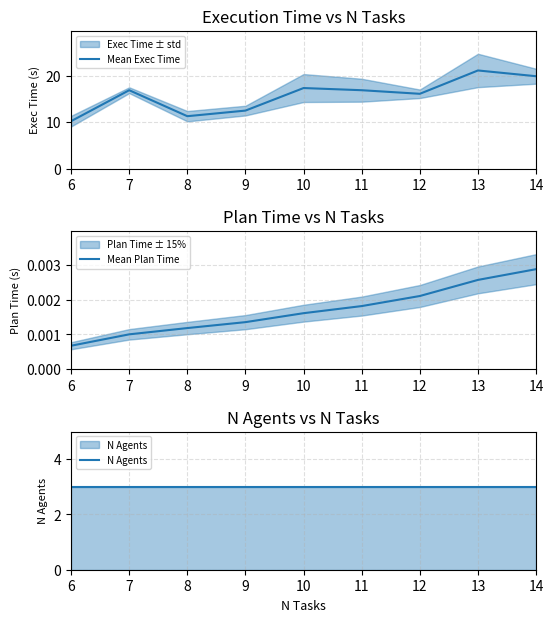

What is the approximate value of N Agents at 13?

3.0